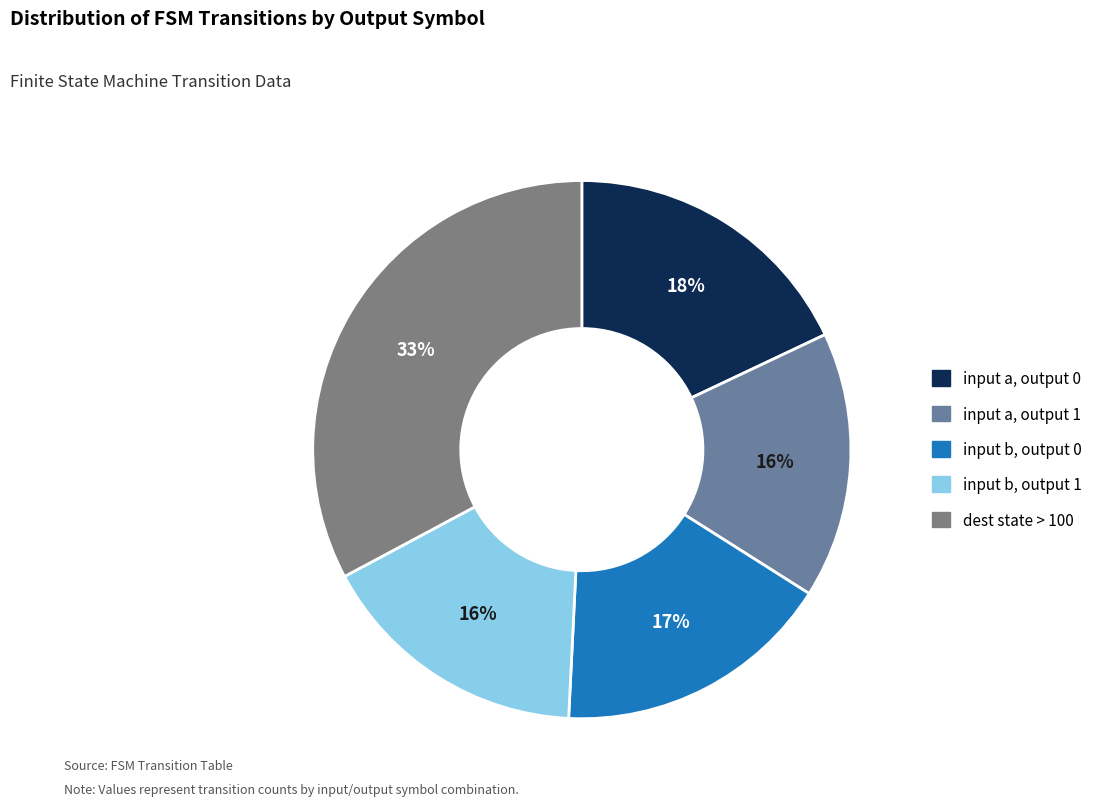

Which slice is the smallest?

input_symbol=a, output=1